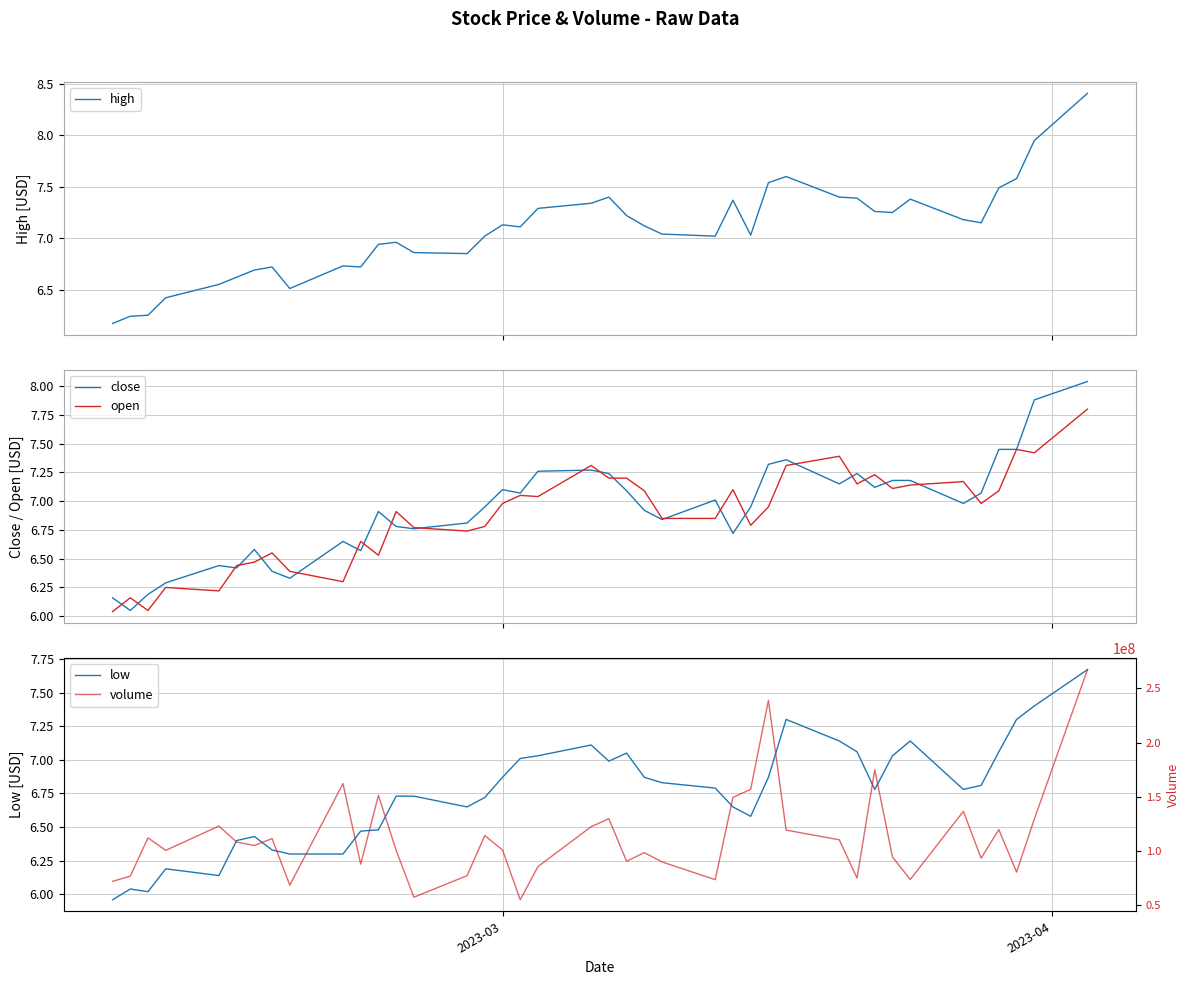

What is the maximum value for open?

7.8